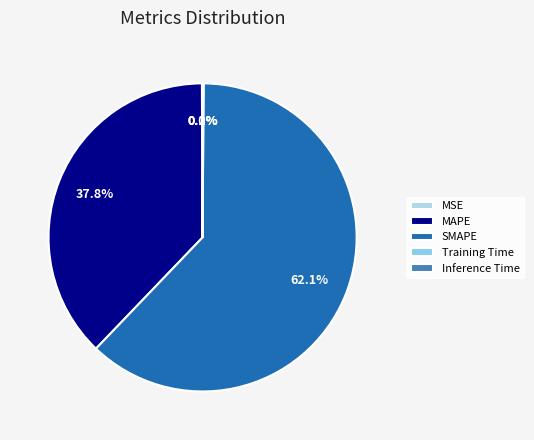

Which category has the biggest portion of the pie?

SMAPE